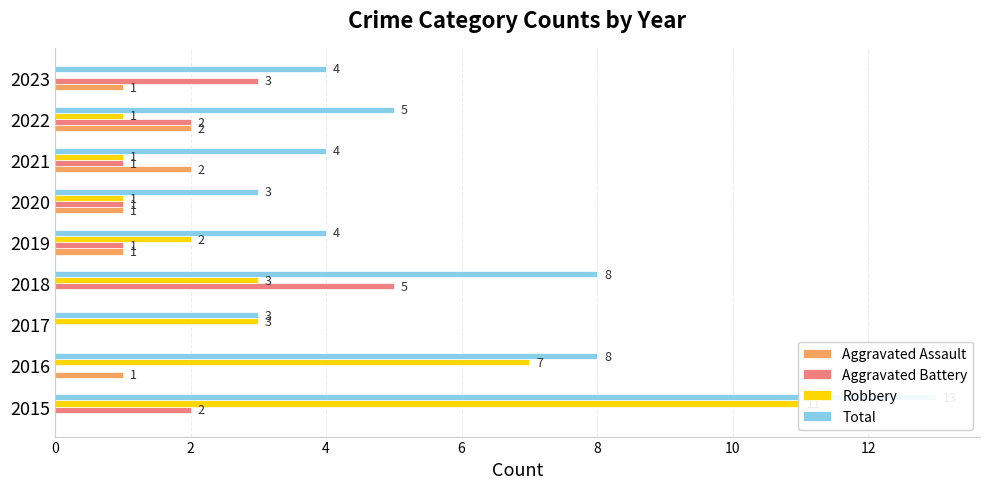

Which series has the widest spread of values?

Robbery